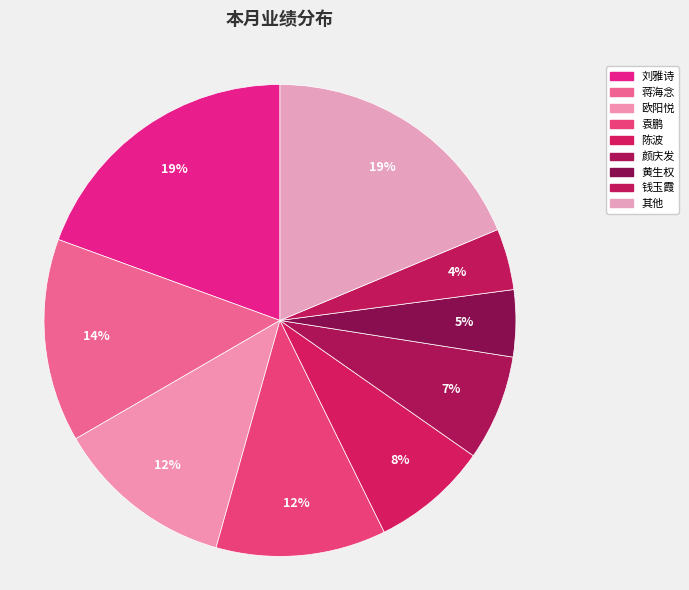

Count the number of slices in the pie.

9